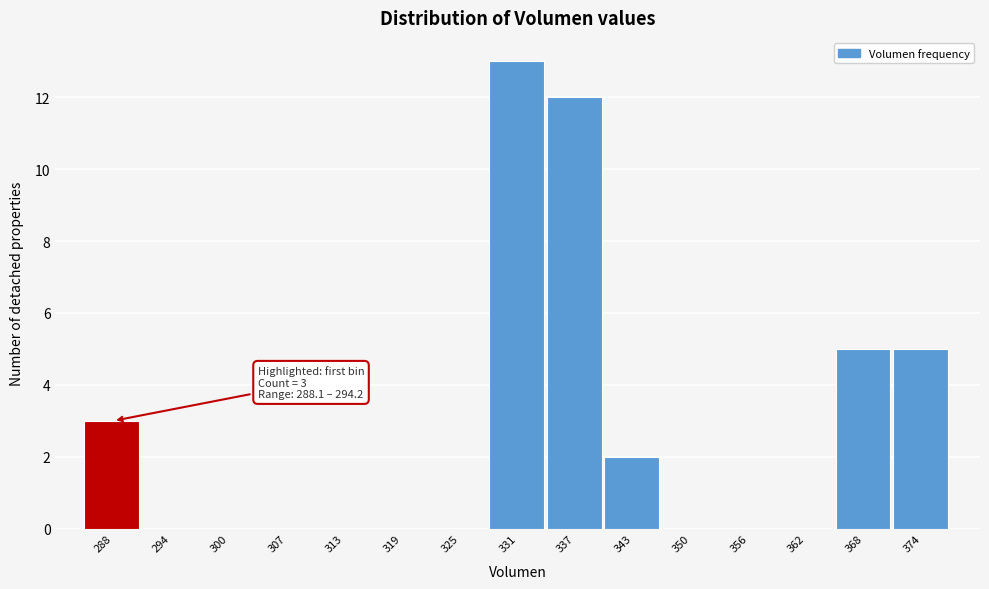

Reading left to right, extract all data points from this chart.

288=3	294=0	300=0	307=0	313=0	319=0	325=0	331=13	337=12	343=2	350=0	356=0	362=0	368=5	374=5